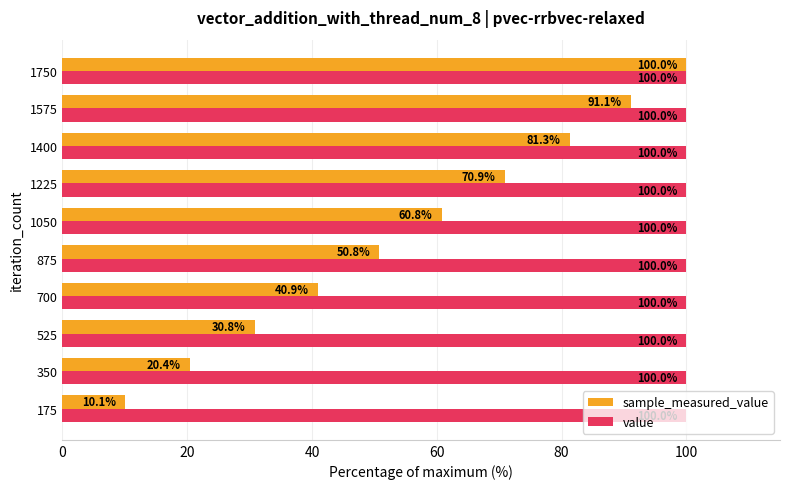

What is the sum of the value values at 1050 and 700?

200.0